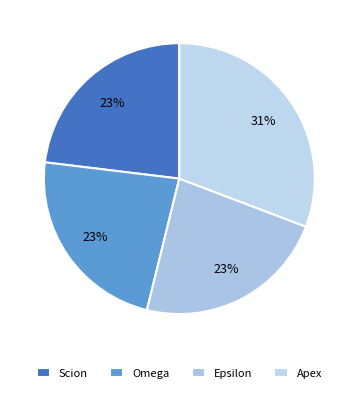

The Epsilon slice represents 23% of the pie. True or false?

True